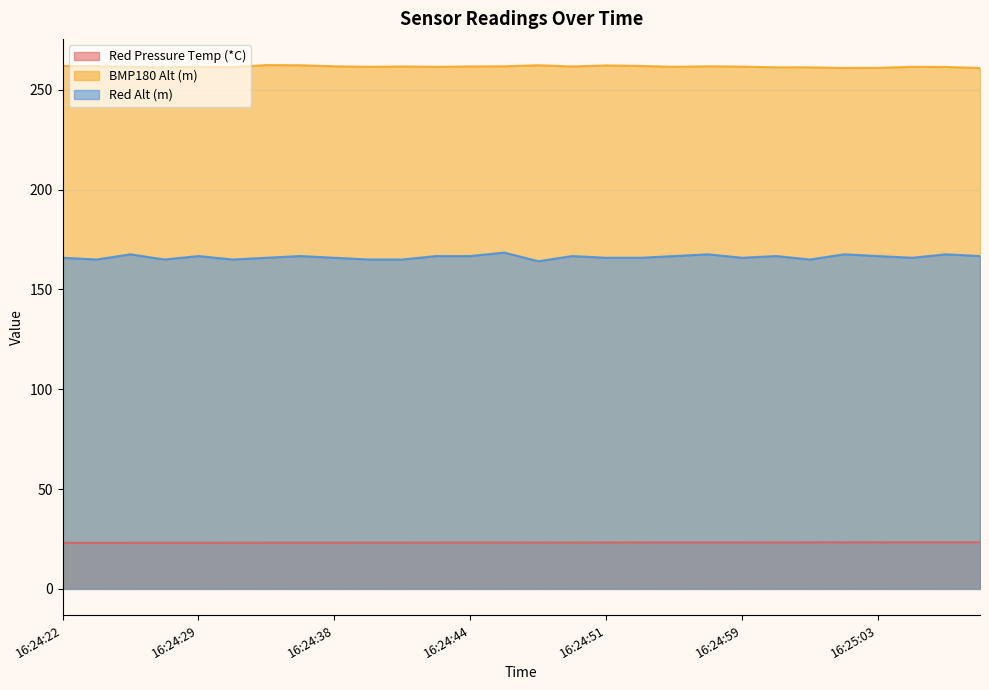

Between 16:24:36 and 16:24:39, which series saw the biggest shift?

Red Alt (m)